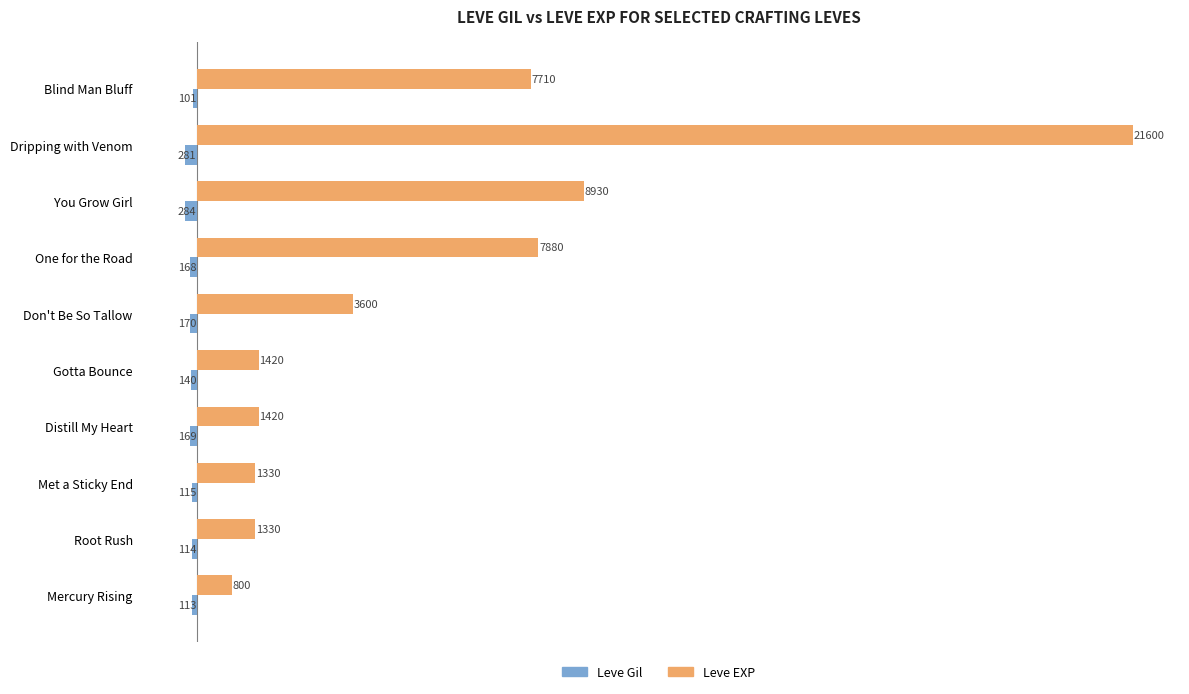

Rank the series by their average value, from lowest to highest.

Leve Gil, Leve EXP